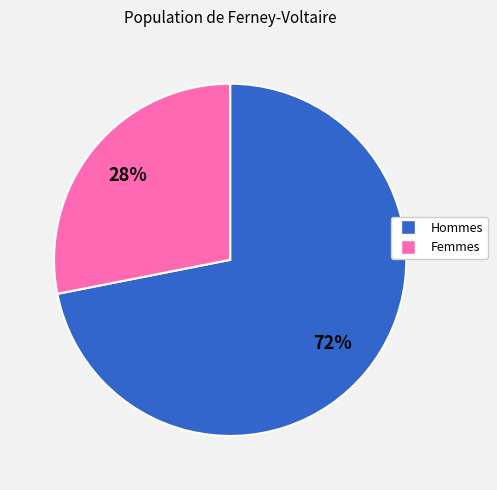

Is there a majority slice in this chart?

Yes